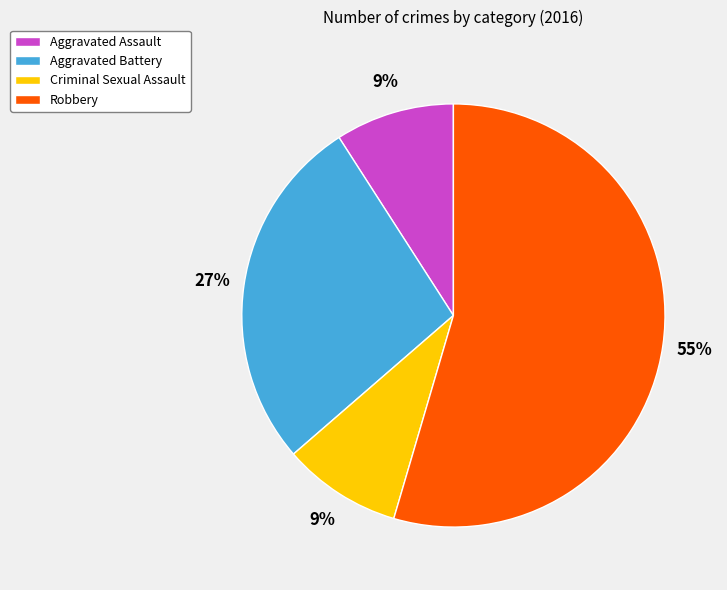

Between Aggravated Battery and Aggravated Assault, which is larger?

Aggravated Battery